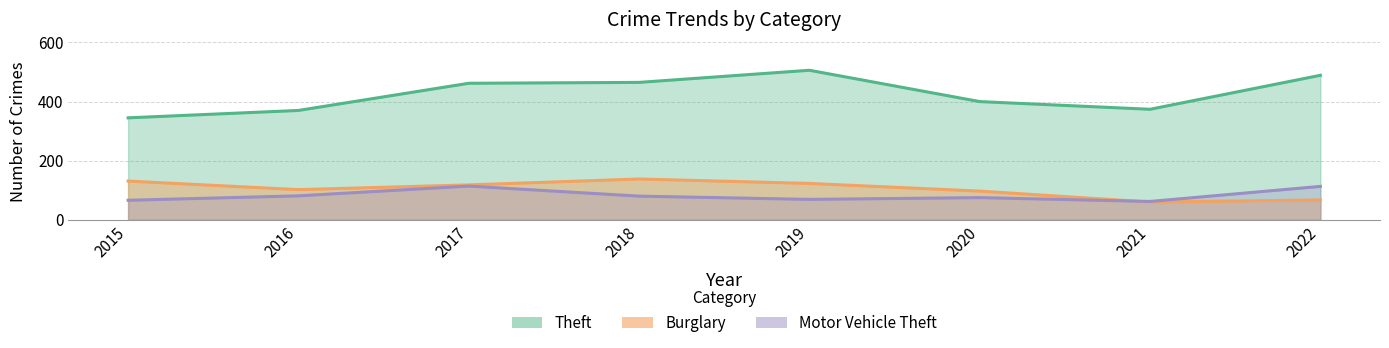

What is the value of the Burglary point at the 3rd from the left?

118